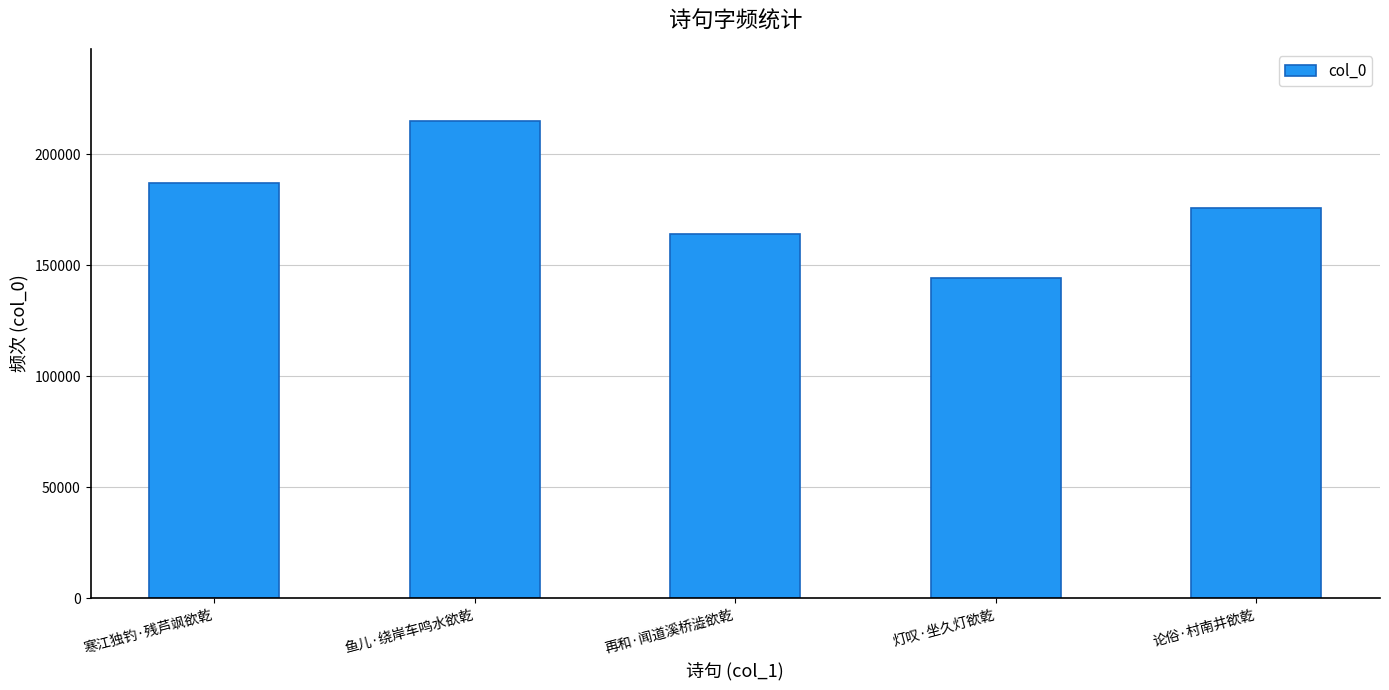

What is the difference between the maximum and minimum values?

70711